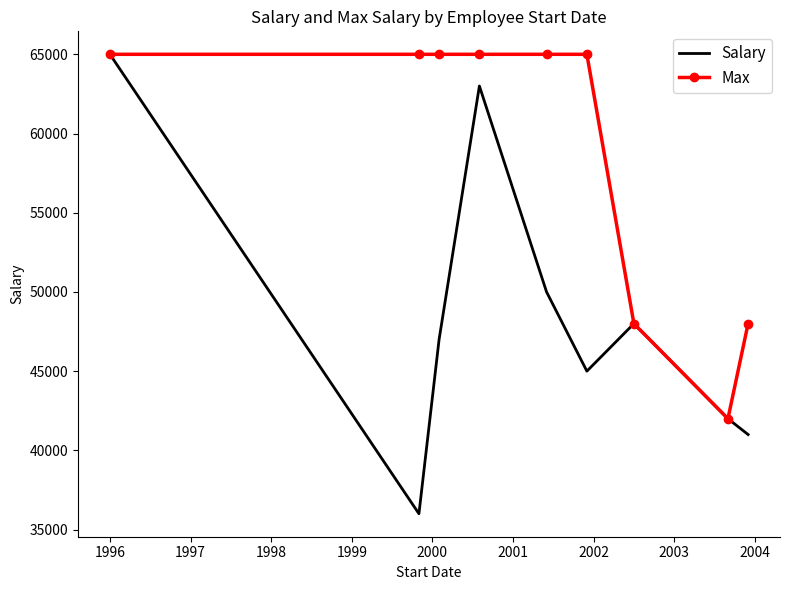

Which series has the widest spread of values?

Salary